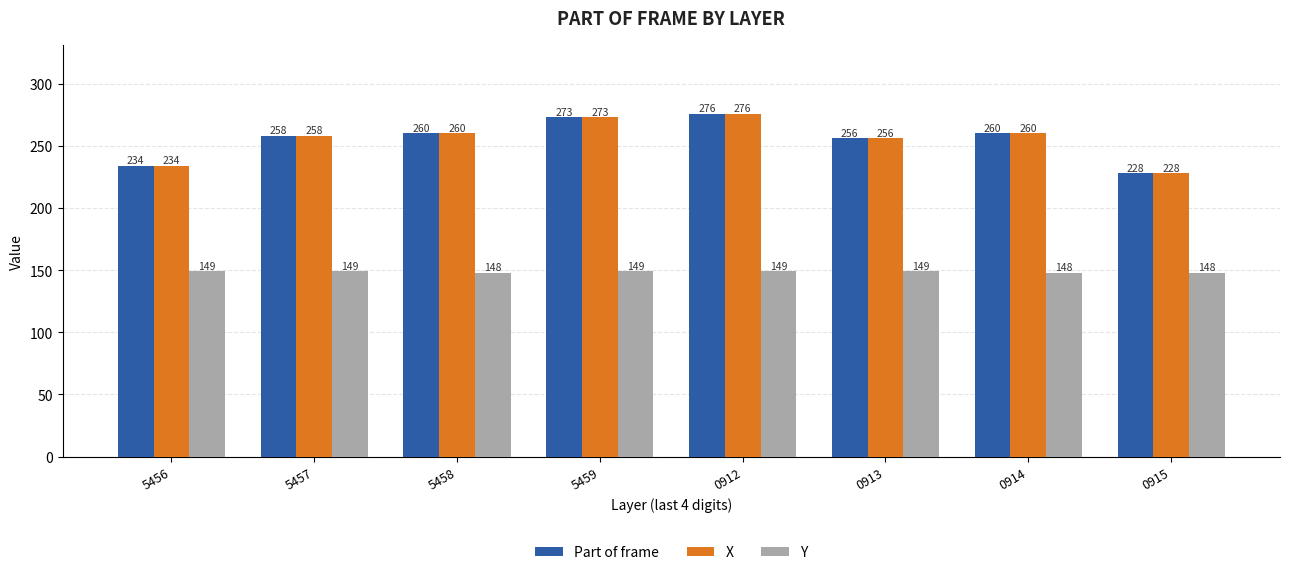

How many data points does each series have?

8